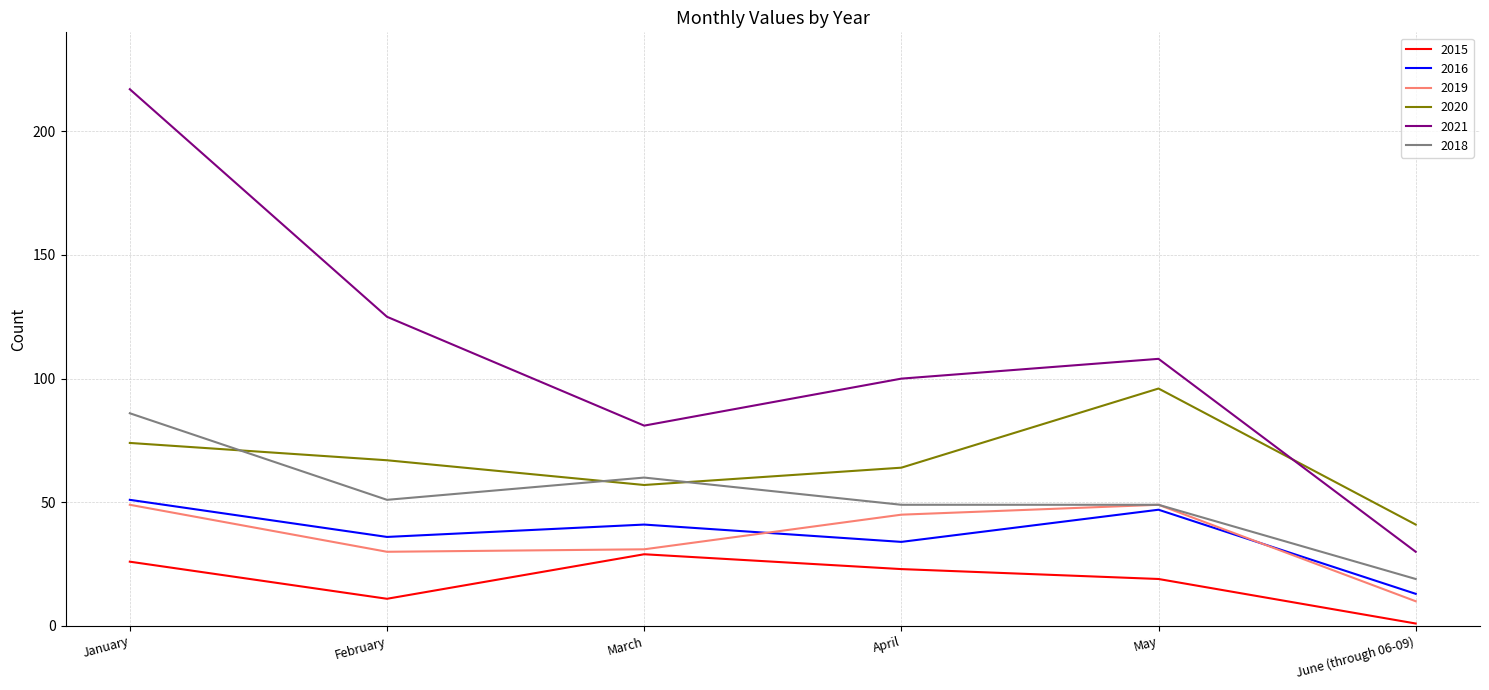

Where is the first local maximum for 2016?

March